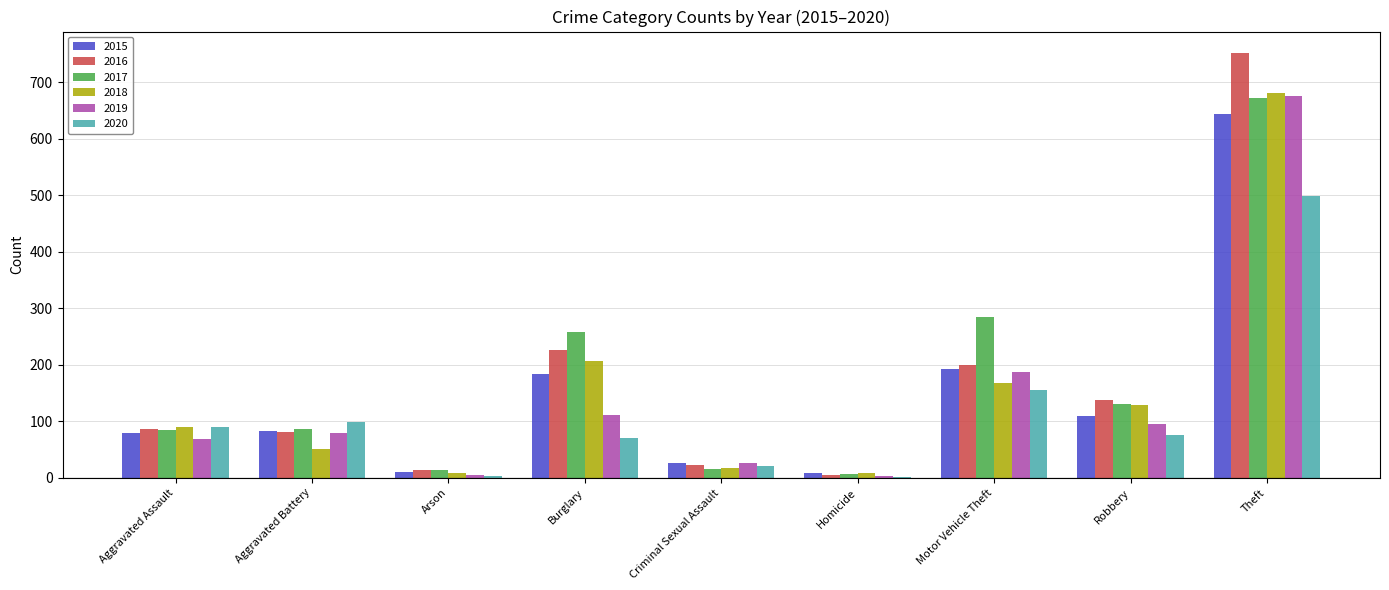

How many categories are shown in the chart?

9